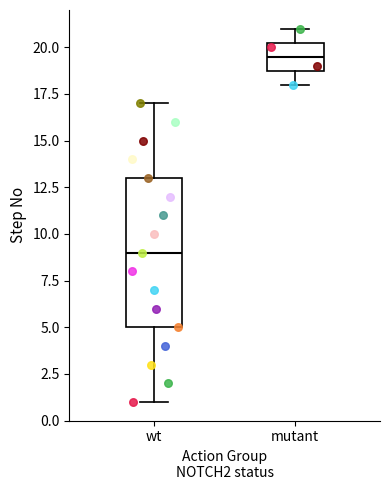

Which box has the highest median line?

mutant